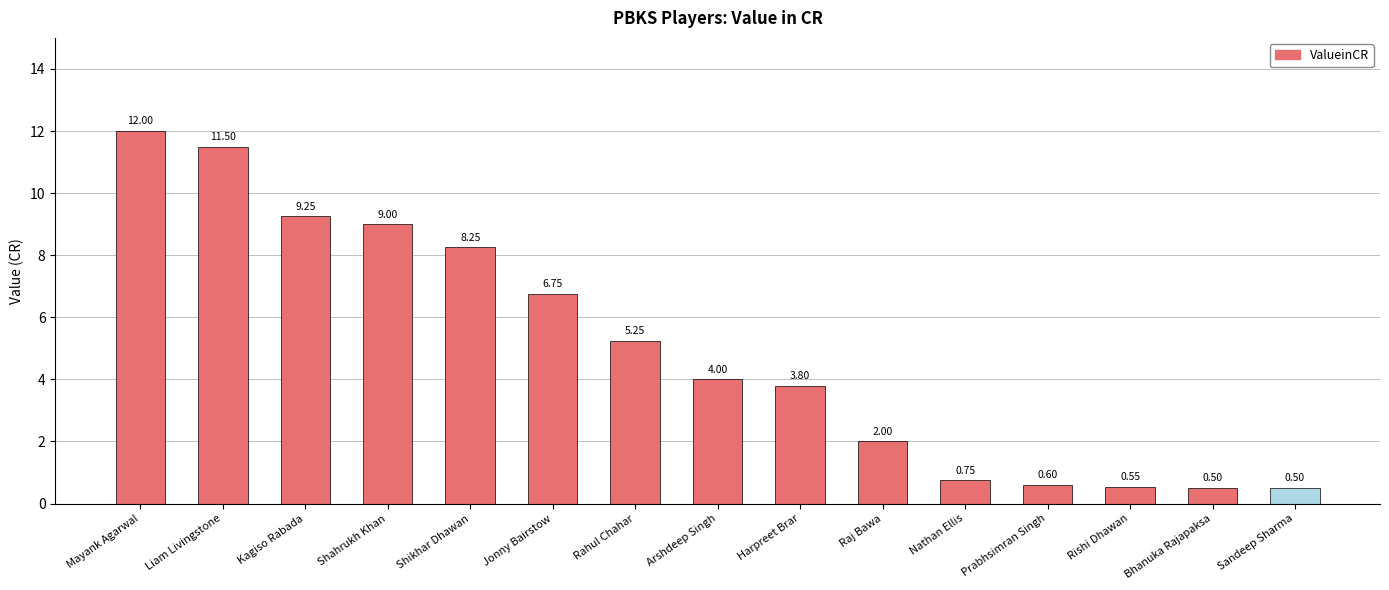

What is the difference between the second highest and minimum values?

11.0